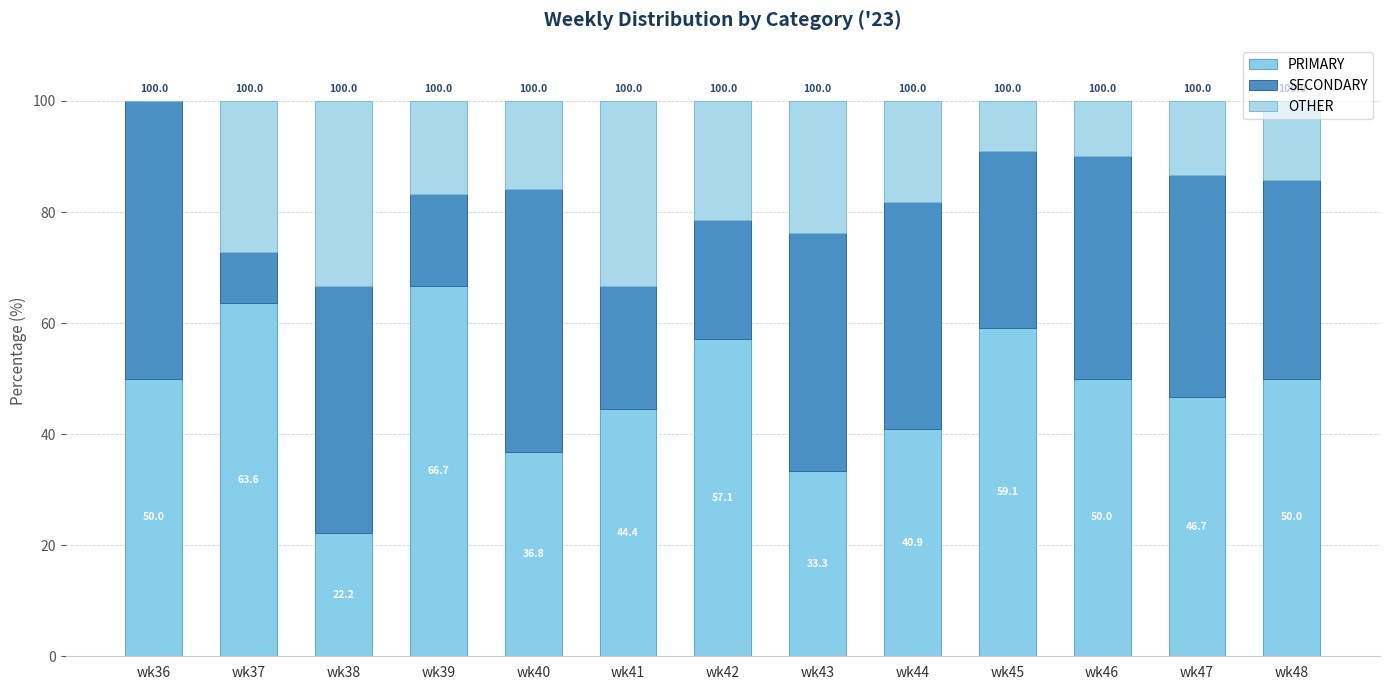

At which category is the sum across all series the highest?

wk40